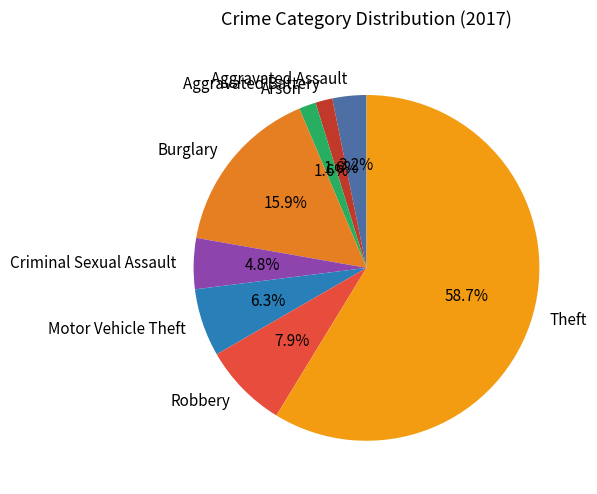

Which slice is the largest?

Theft